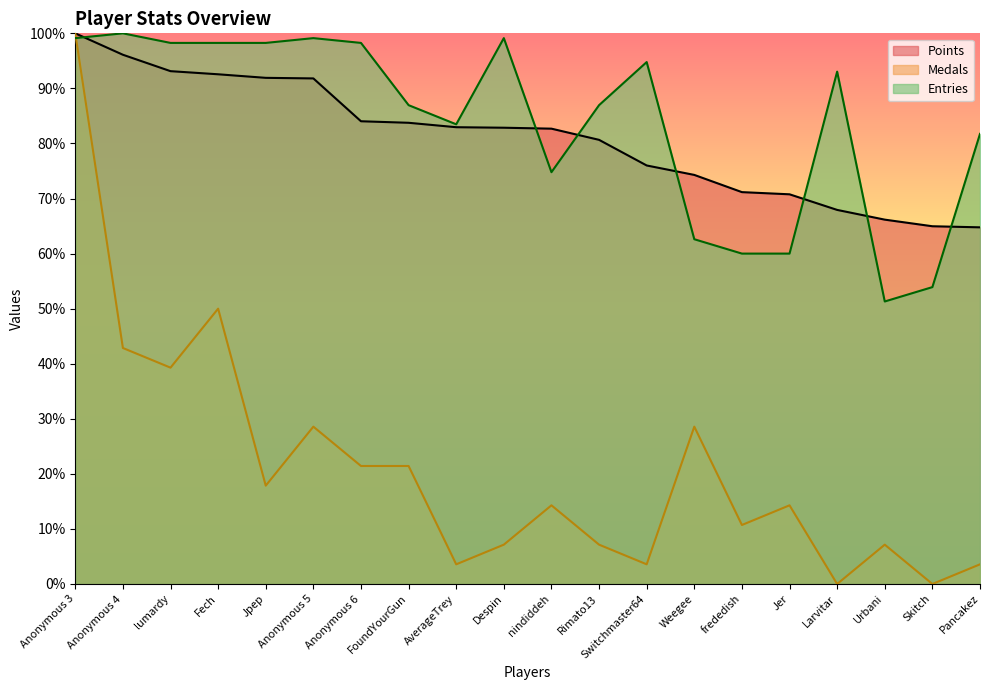

Reading left to right, list all the values displayed in this chart.

Points: 100.0	96.1	93.1	92.6	91.9	91.8	84.0	83.8	83.0	82.9	82.7	80.7	76.0	74.3	71.2	70.8	67.9	66.2	65.0	64.8
Medals: 100.0	42.9	39.3	50.0	17.9	28.6	21.4	21.4	3.6	7.1	14.3	7.1	3.6	28.6	10.7	14.3	0.0	7.1	0.0	3.6
Entries: 99.1	100.0	98.3	98.3	98.3	99.1	98.3	87.0	83.5	99.1	74.8	87.0	94.8	62.6	60.0	60.0	93.0	51.3	53.9	81.7